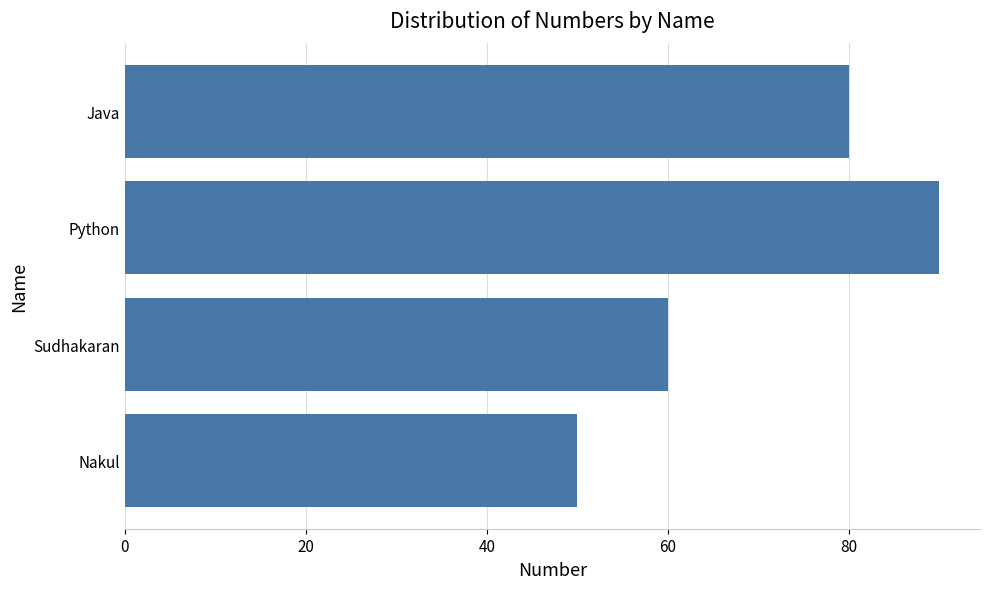

Reading bottom to top, extract all data points from this chart.

Nakul=50	Sudhakaran=60	Python=90	Java=80